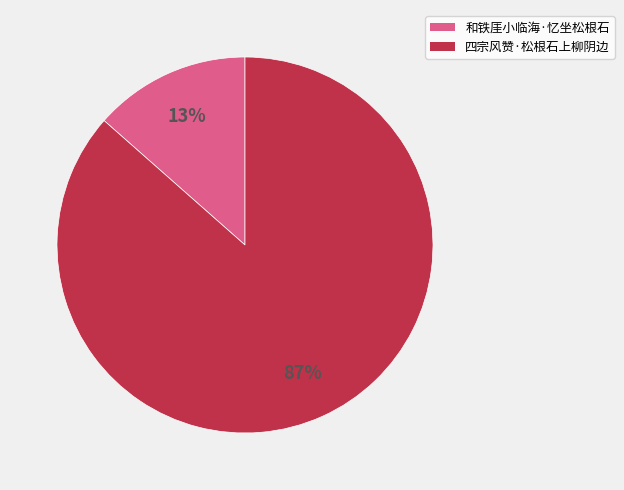

Count the number of slices in the pie.

2